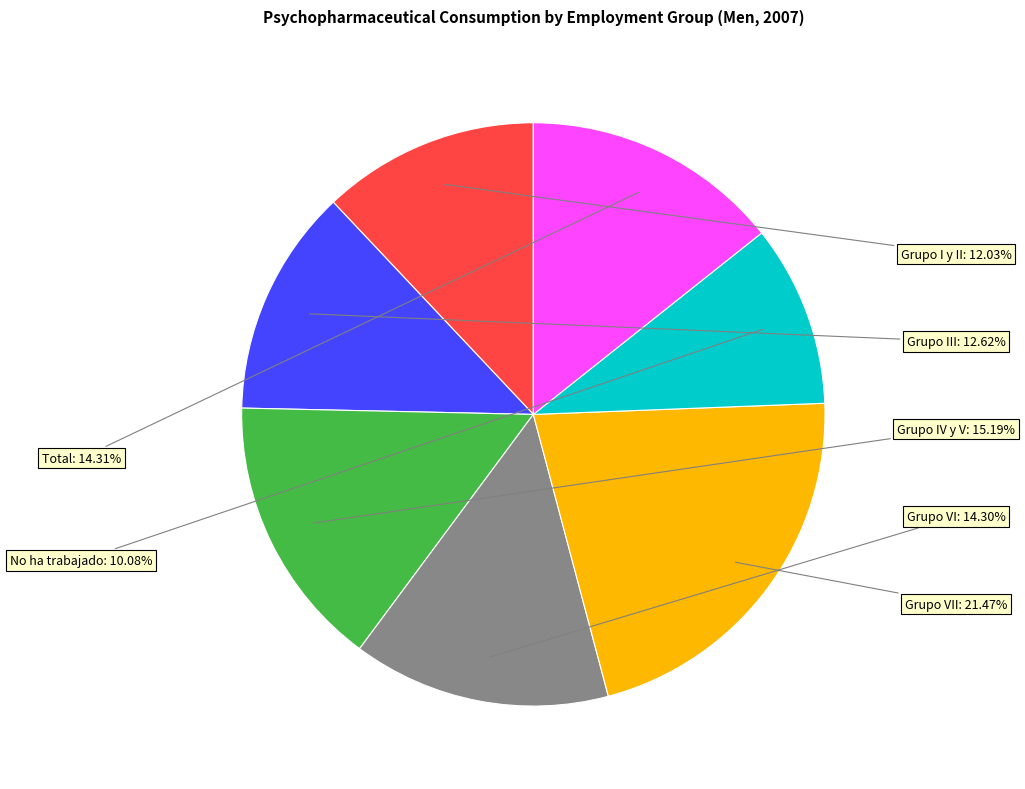

Count the number of slices in the pie.

7